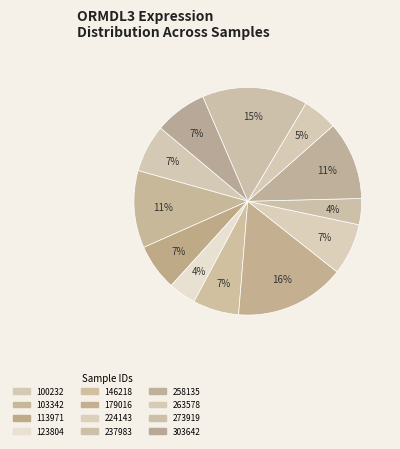

To the nearest percent, what is the combined percentage of 100232 and 123804?

11%